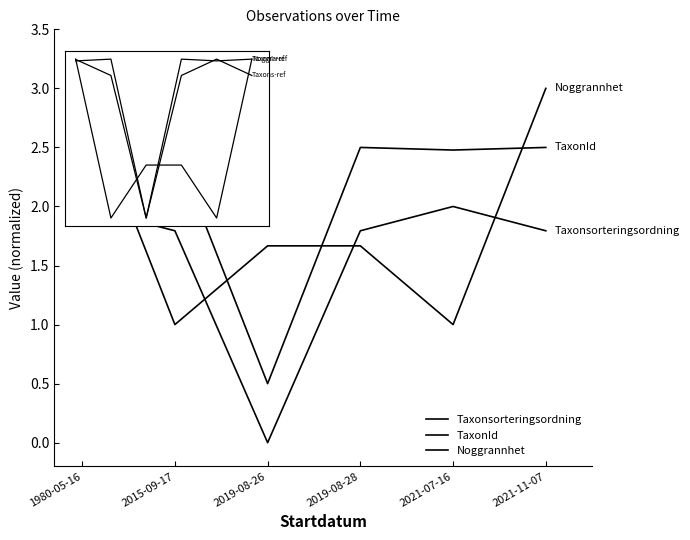

At which label does Taxonsorteringsordning first exceed 1?

1980-05-16